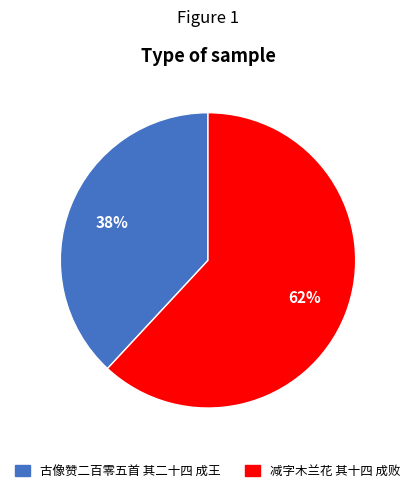

To the nearest percent, what is the difference between the 古像赞二百零五首 其二十四 成王 and 减字木兰花 其十四 成败 slice percentages?

24%